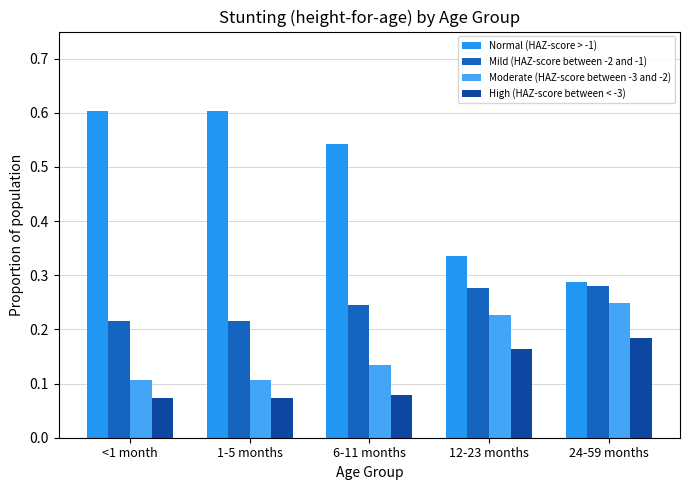

Which series has the largest total across all categories?

Normal (HAZ-score > -1)